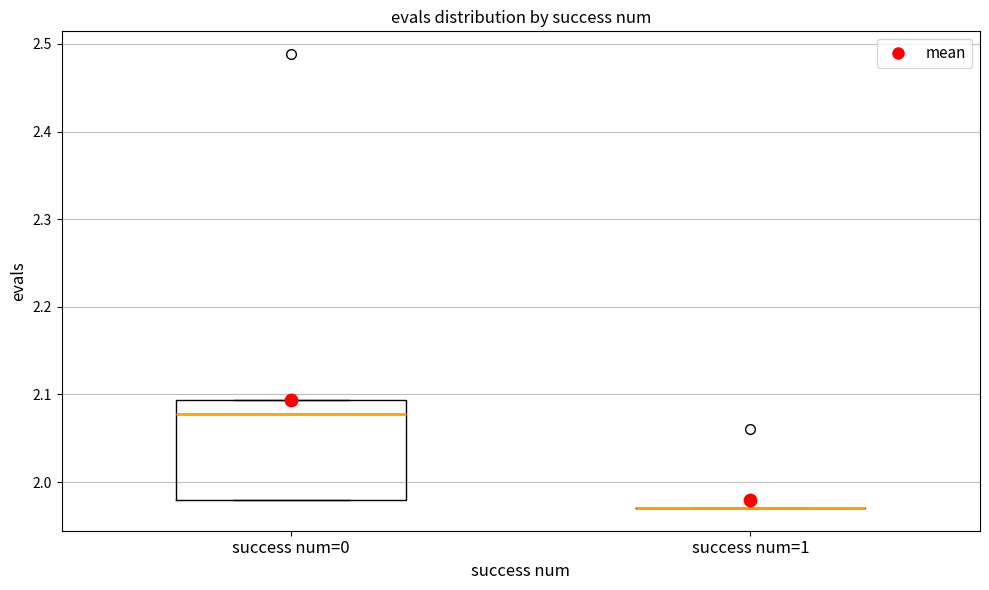

Comparing the boxes themselves (not the whiskers), which one is the tallest?

success num=0